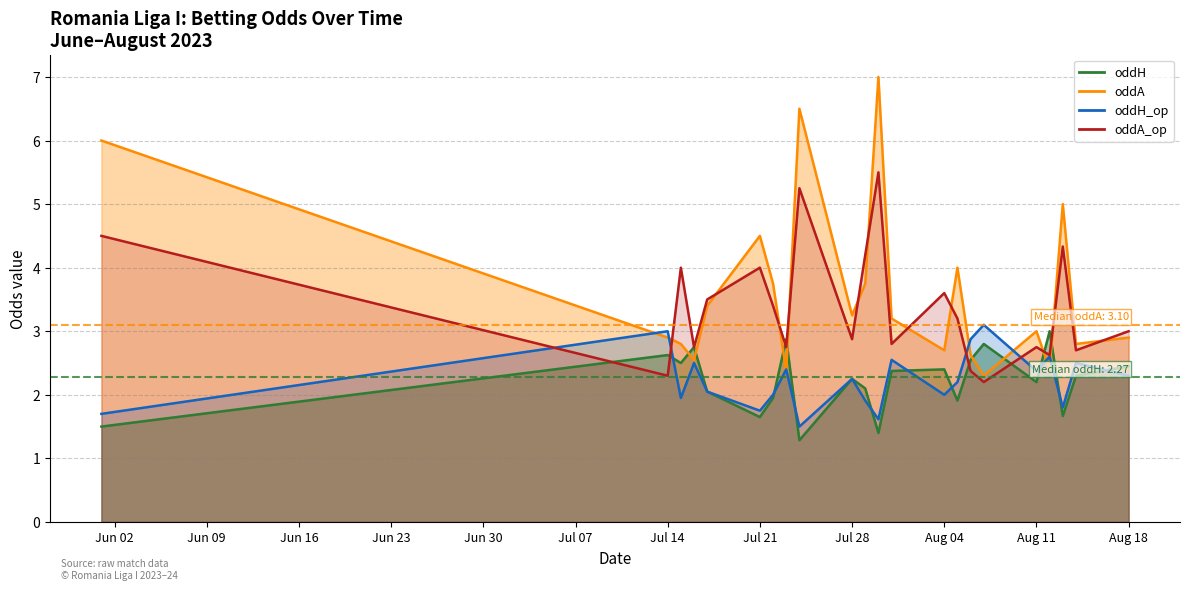

How many data points in oddA_op are above 3?

11